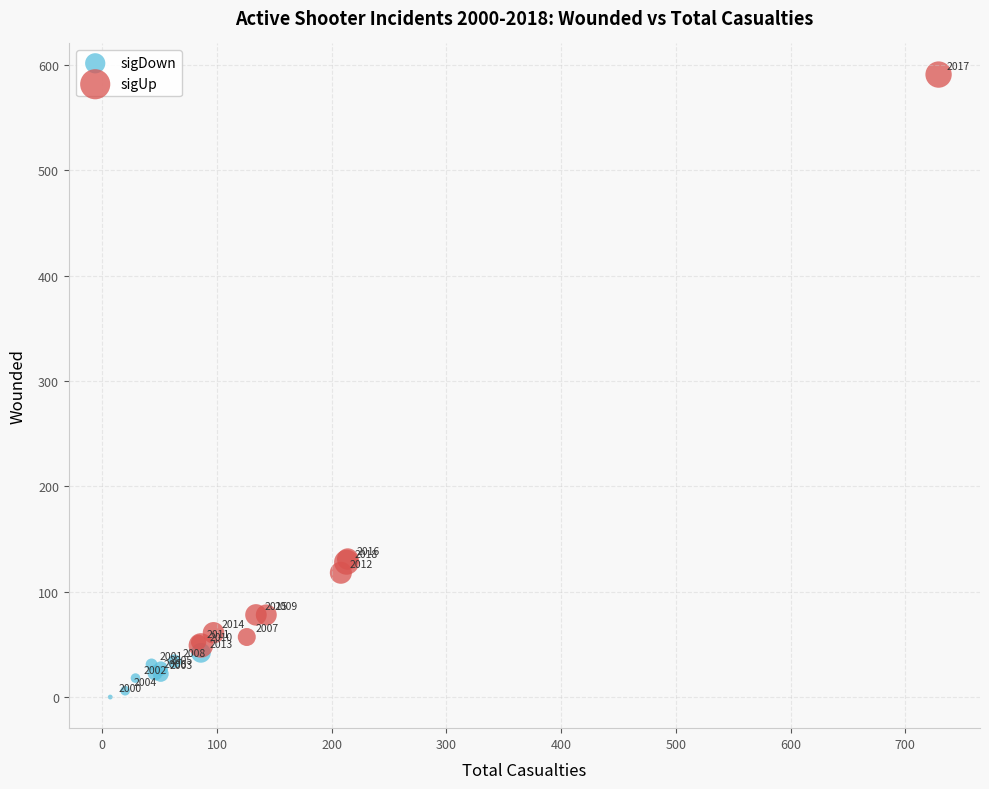

Which series contains the highest Y value?

sigUp